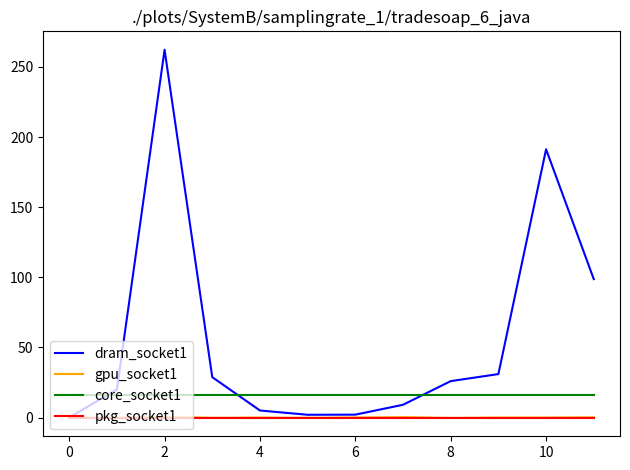

Which series has the largest total across all categories?

dram_socket1